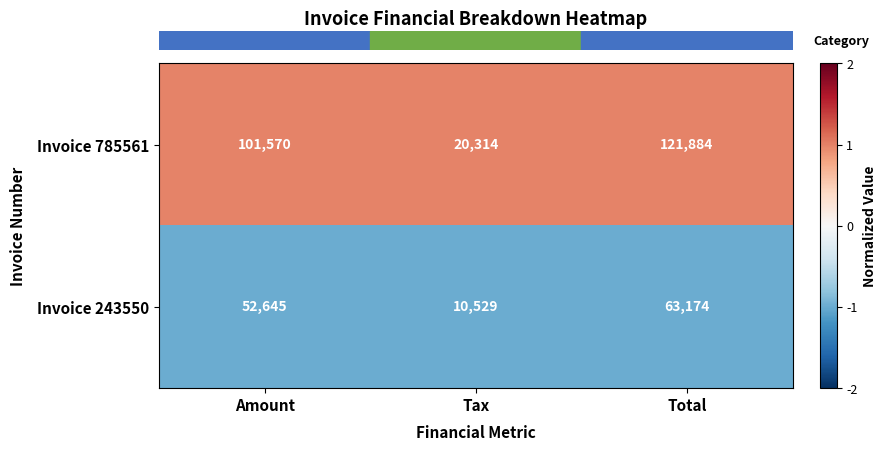

List the series in order of their peak value, lowest first.

Invoice 243550, Invoice 785561